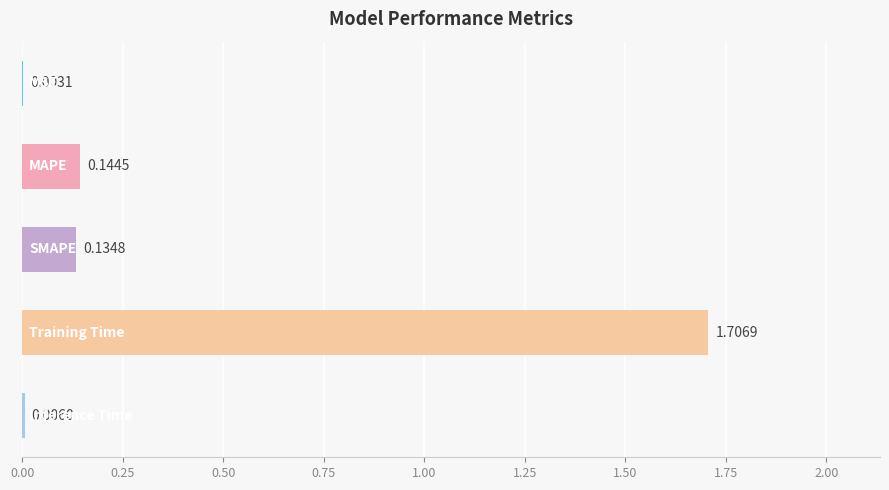

What is the sum of all values?

2.0